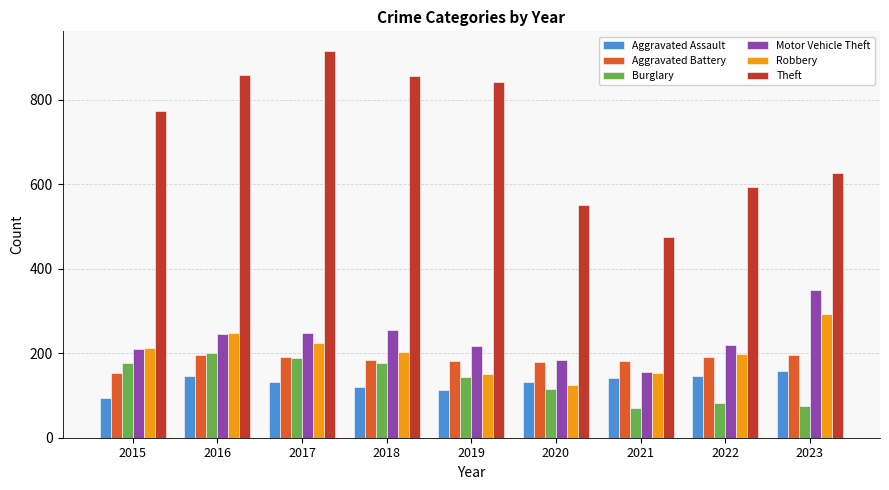

What is the value of the Motor Vehicle Theft bar at the 2nd from the left?

245